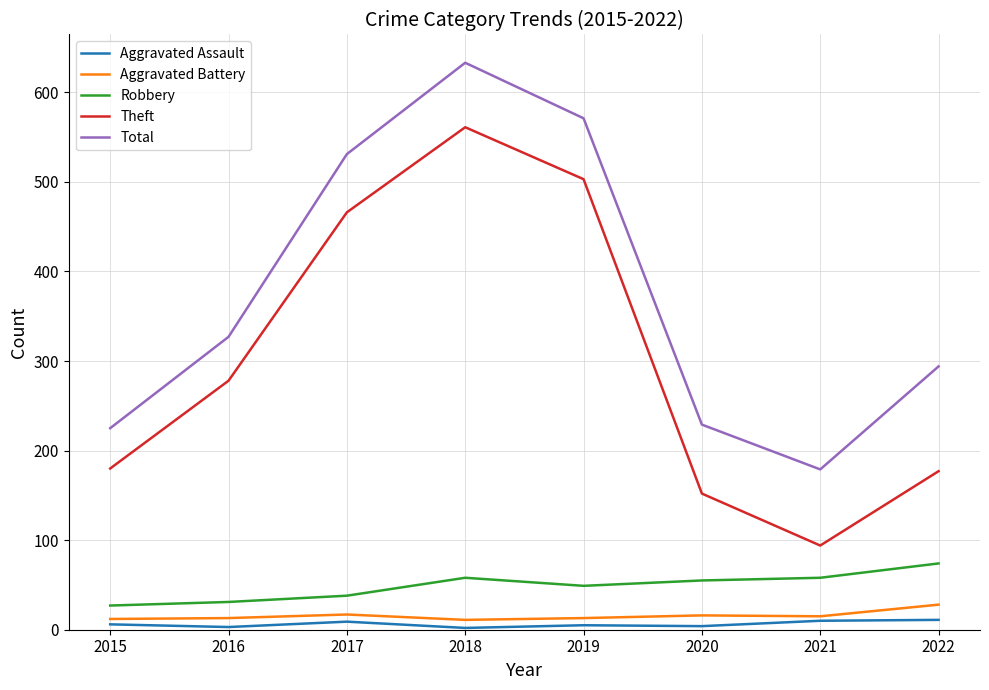

True or false: Total and Robbery cross at least once.

False